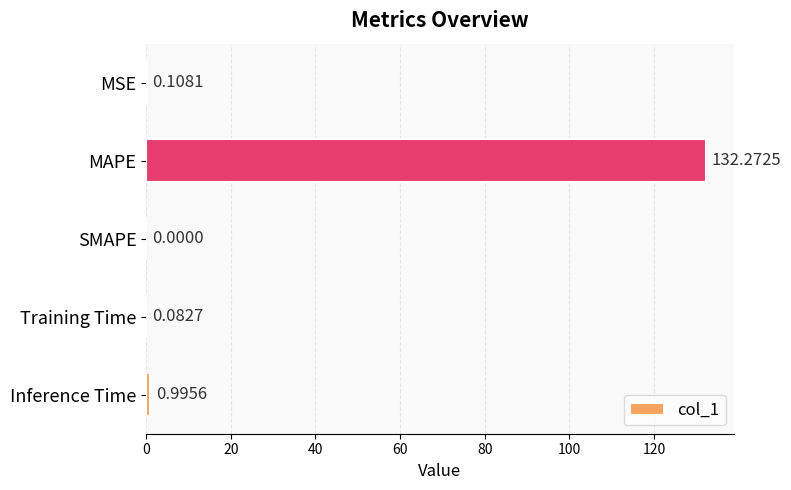

Does the chart contain stacked bars?

No